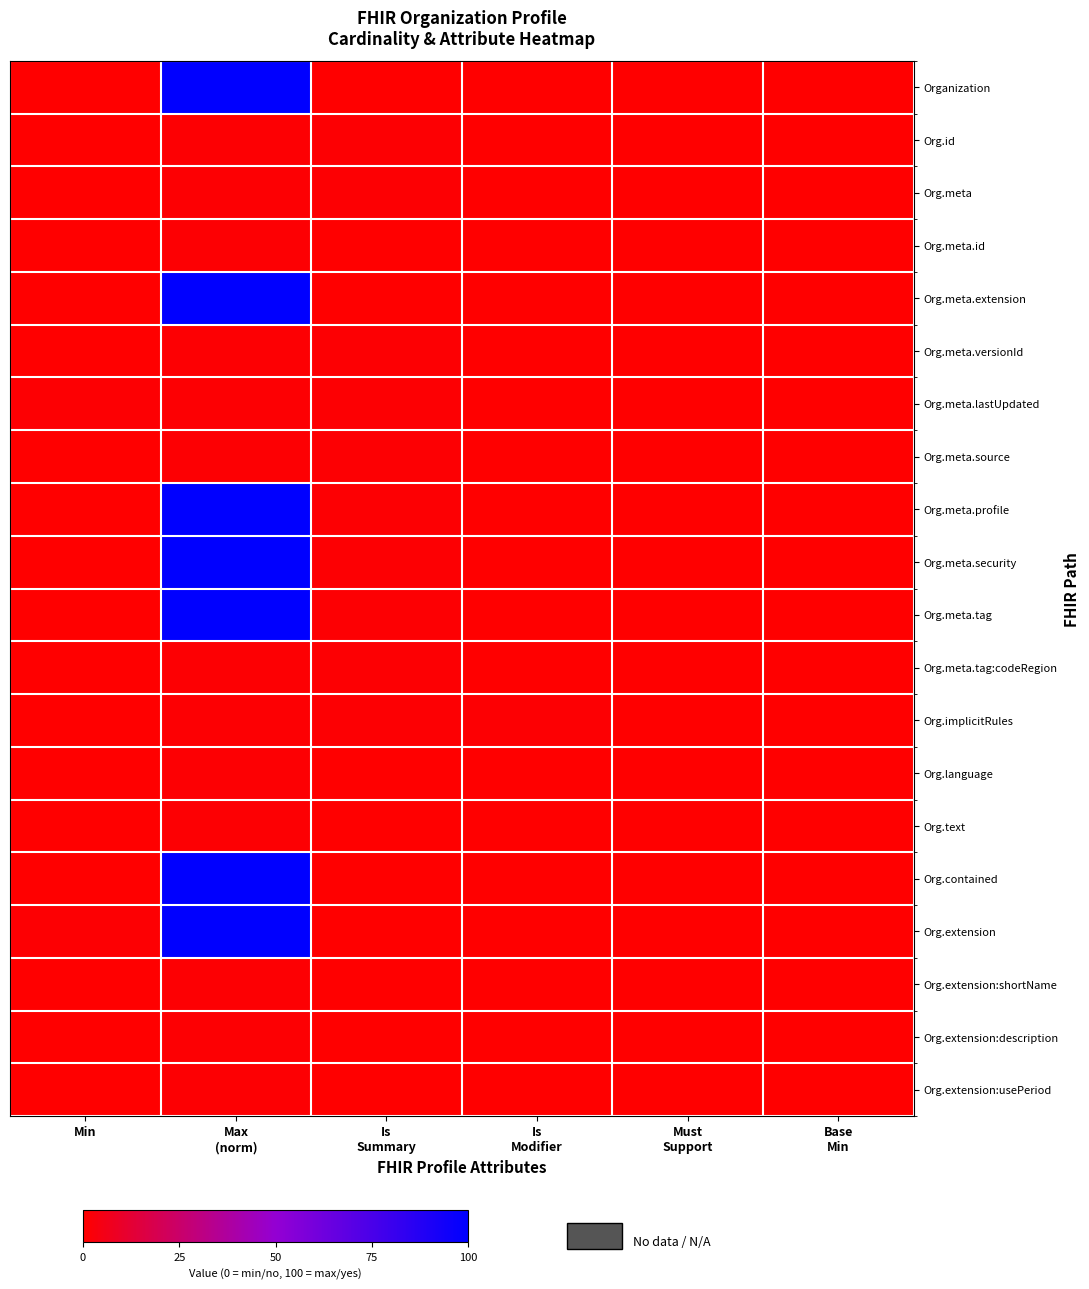

What is the greatest value displayed?

100